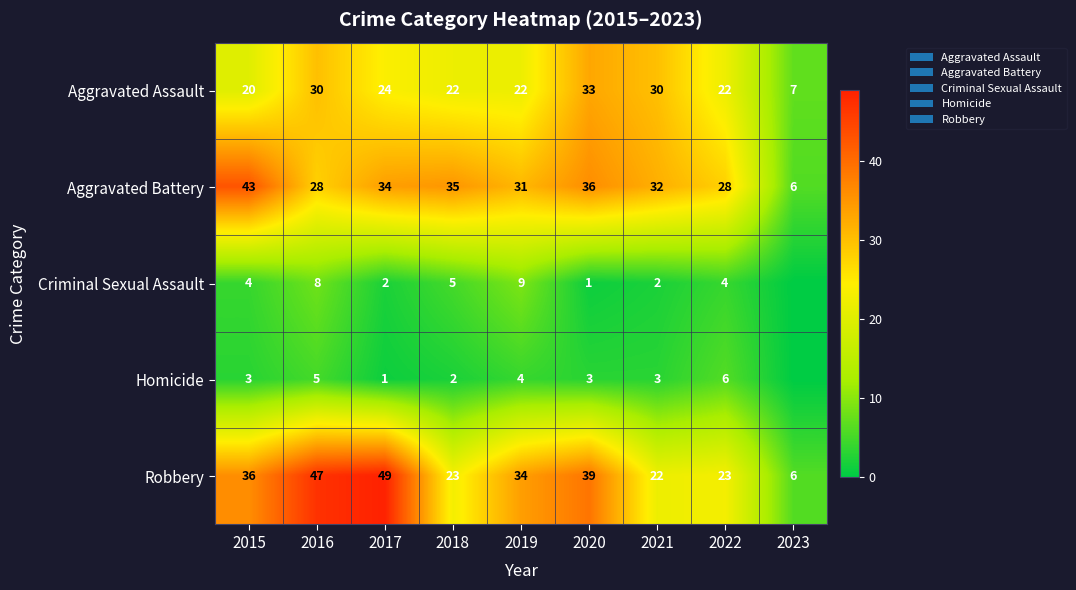

What is the total value across all series at 2022?

83